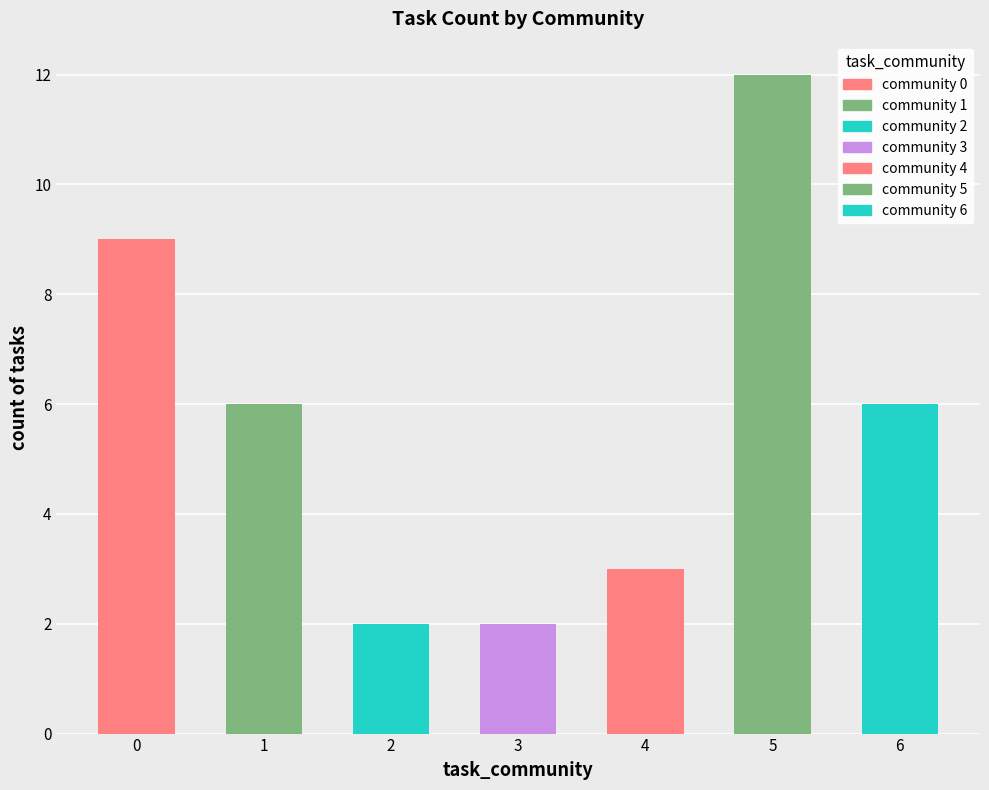

What is the change in value from 2 to 6?

+4